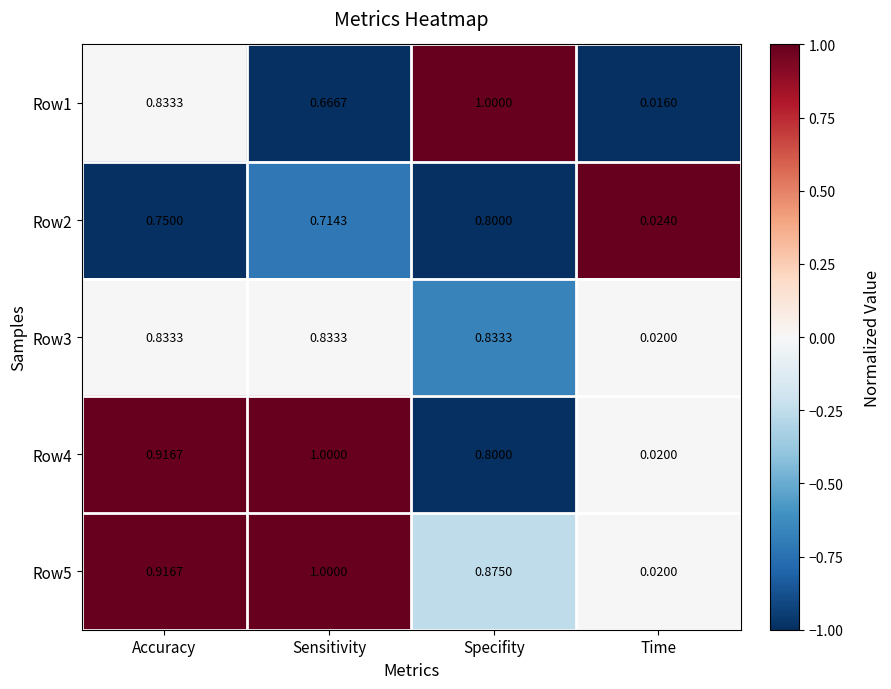

Is the value of Row1 at Specifity greater than the value of Row5 at Time?

Yes